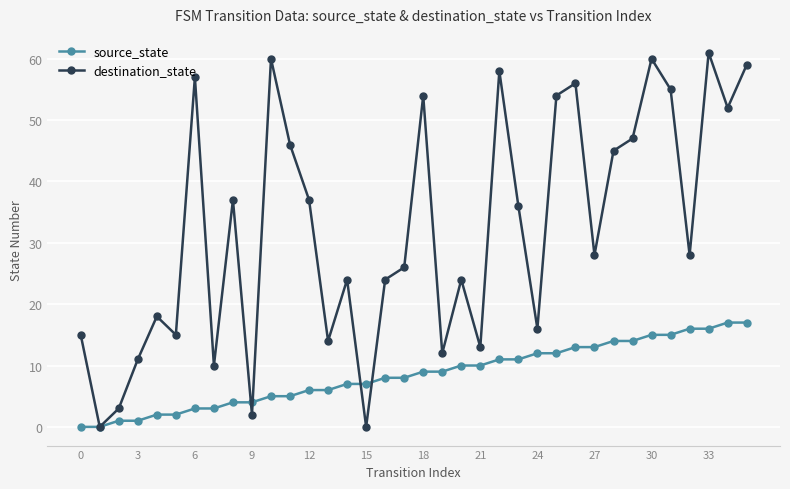

Rank the series by their maximum value, from lowest to highest.

source_state, destination_state